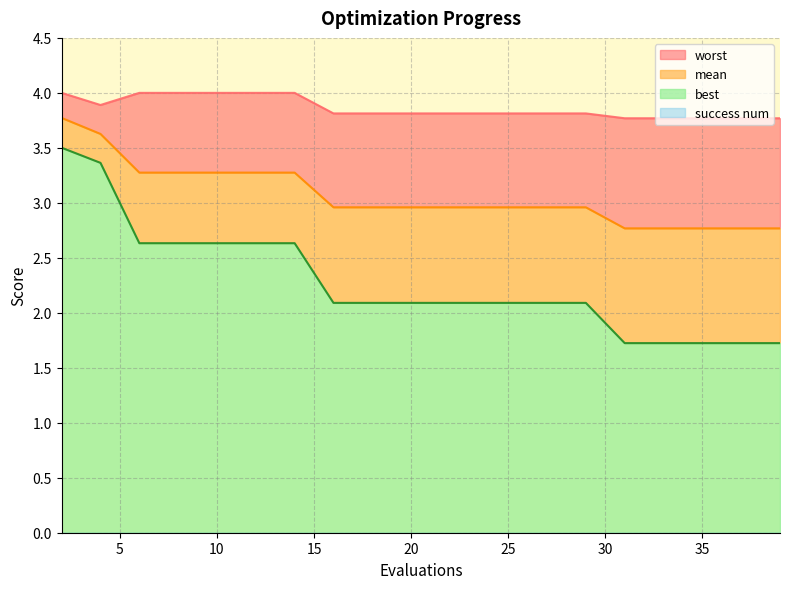

Which series has the widest spread of values?

best